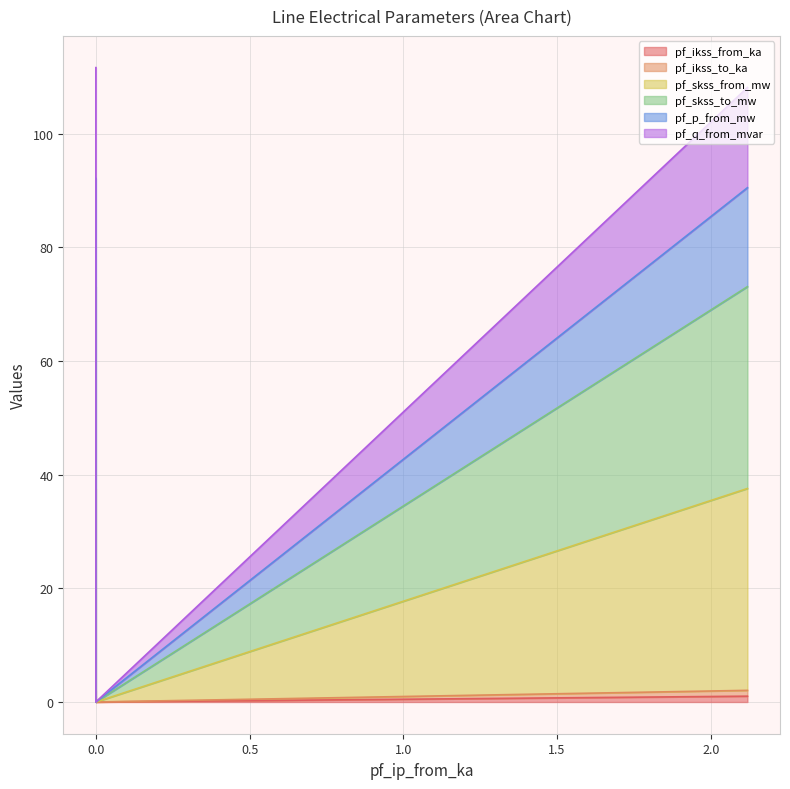

How many positive values does the pf_ikss_from_ka series have?

2